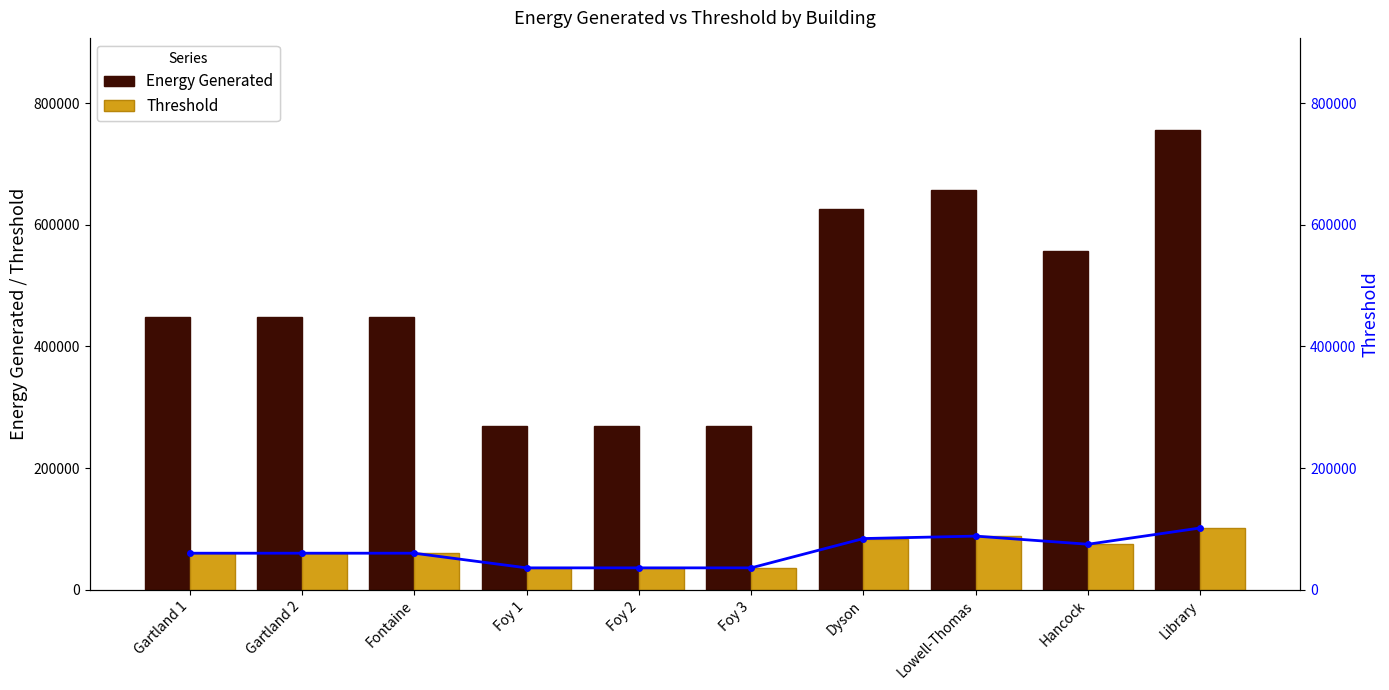

Reading left to right, extract all data points from this chart.

Energy Generated: 447536	447536	447536	268521	268521	268521	626551	656386	556934	755839
Threshold: 60208	60208	60208	36124	36124	36124	84291	88305	74925	101685
Threshold Line: 60208	60208	60208	36124	36124	36124	84291	88305	74925	101685